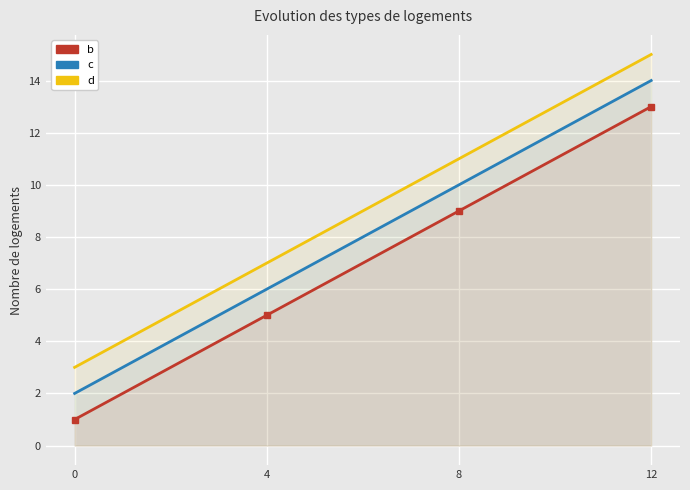

What is the sum of all c values?

32